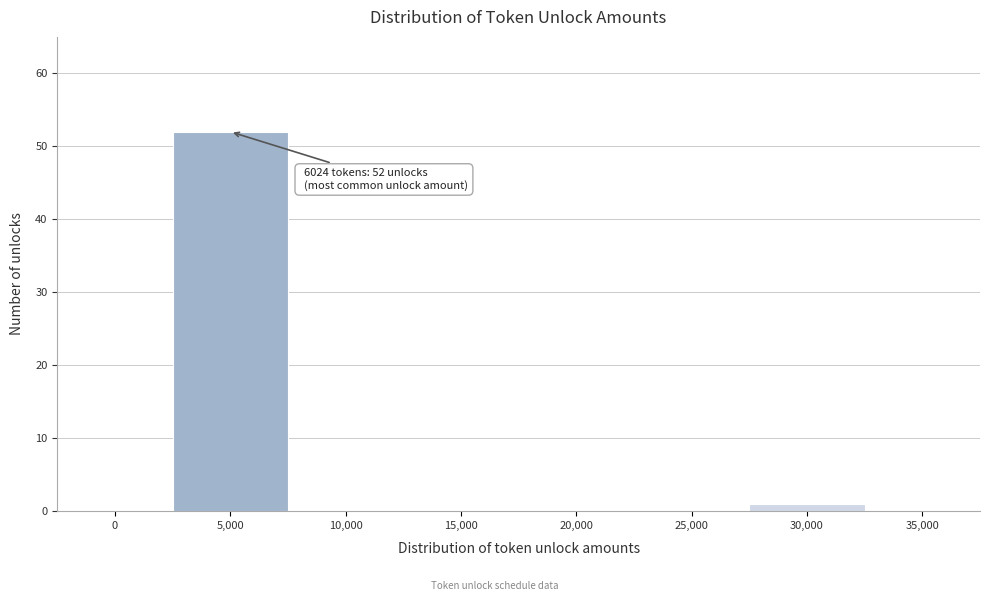

Reading left to right, what are all the values shown in this chart?

0=0	5,000=52	10,000=0	15,000=0	20,000=0	25,000=0	30,000=1	35,000=0